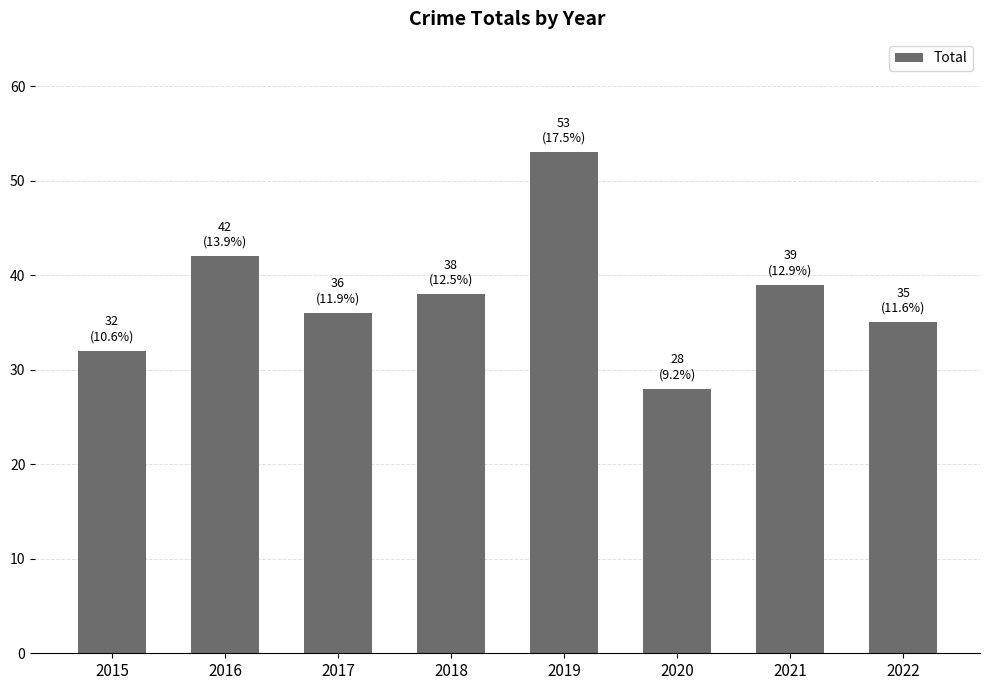

Which has a higher value, 2018 or 2015?

2018